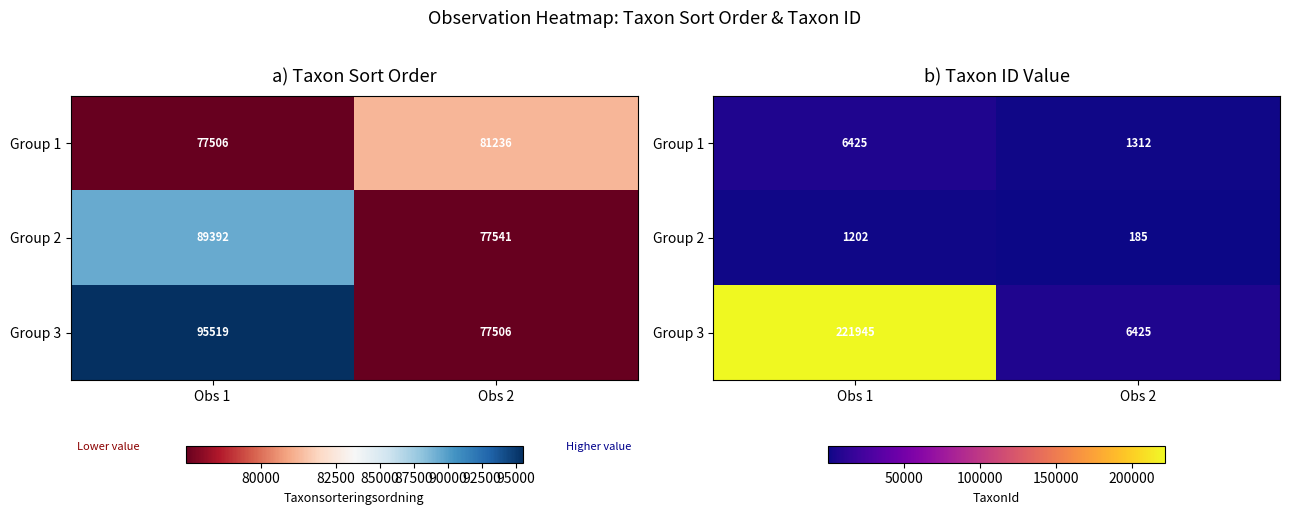

The Group 1 series shows 1312 at Obs 2. True or false?

True